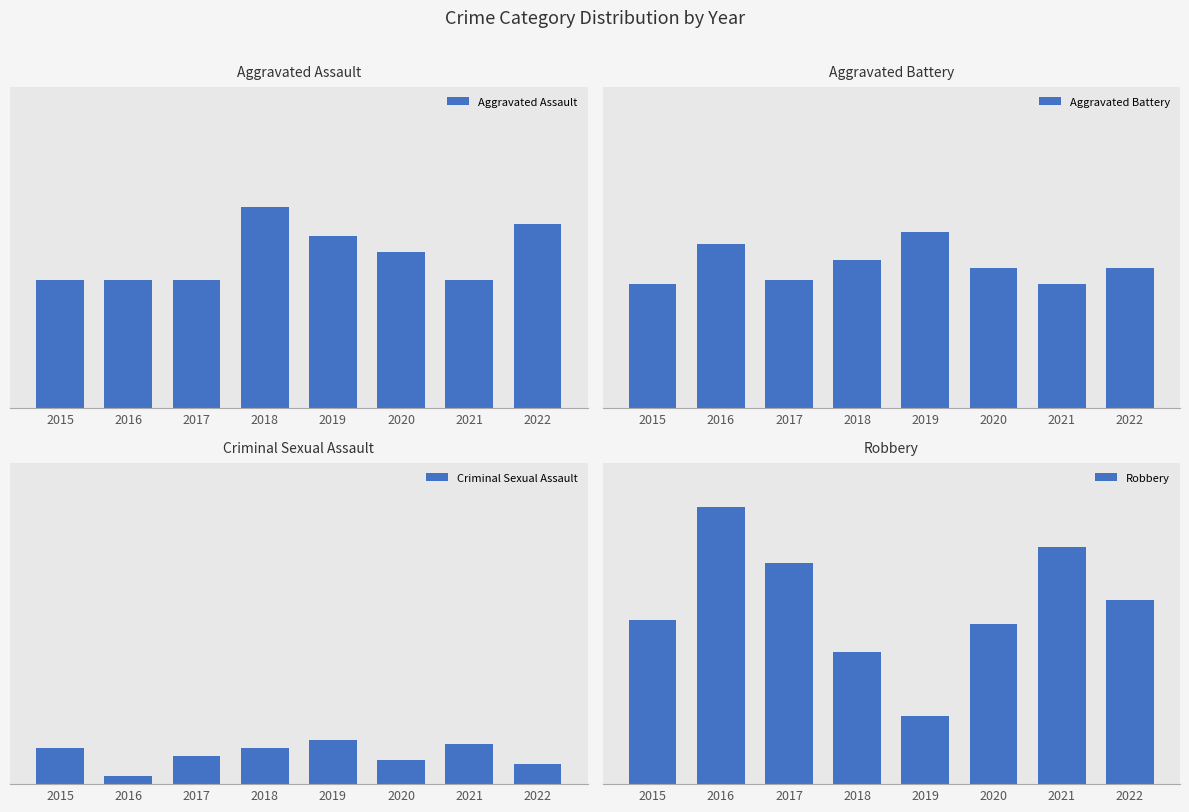

What is the difference between the highest and lowest values at 2022?

41